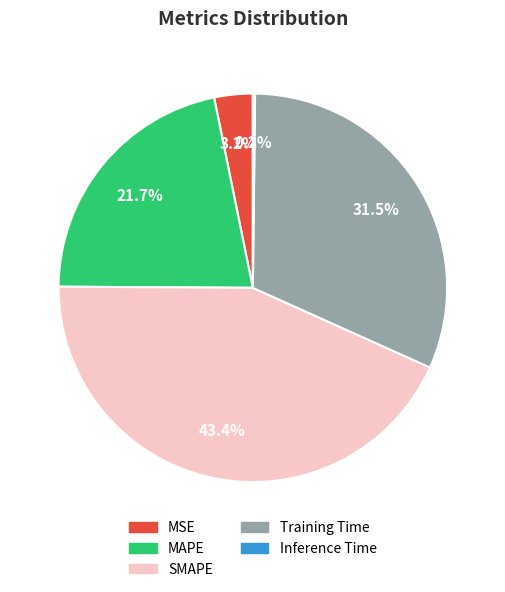

Which category has the biggest portion of the pie?

SMAPE